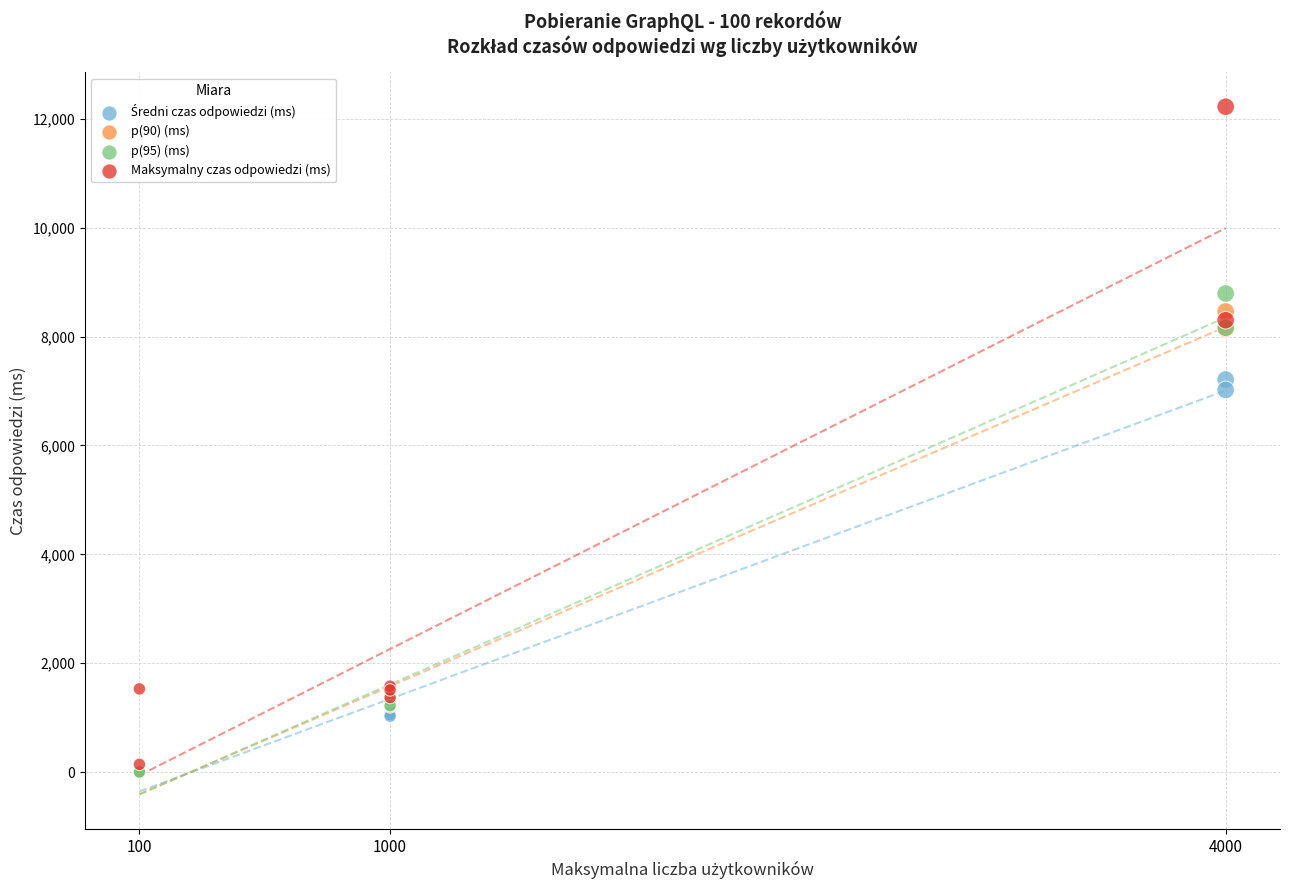

Which series has the widest spread of Y values?

Maksymalny czas odpowiedzi (ms)